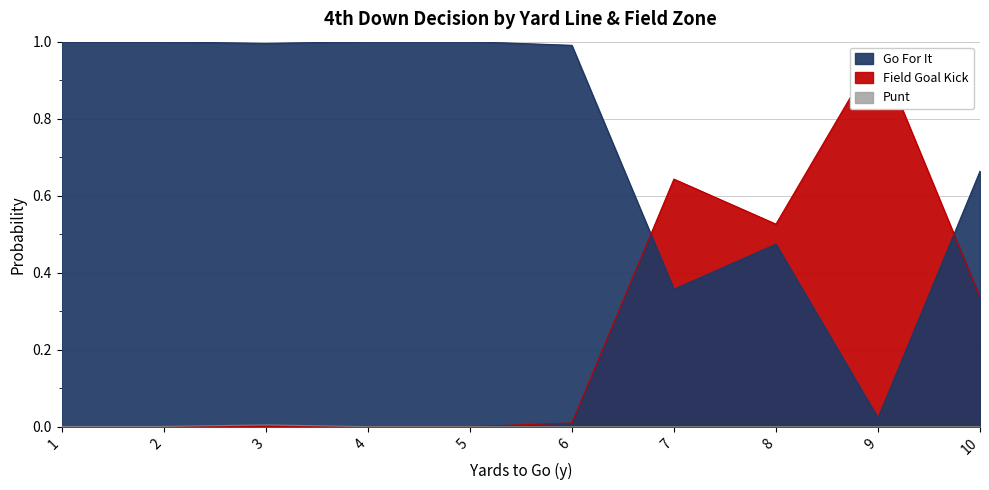

Rank the series by their average value, from highest to lowest.

gofor, kick, punt